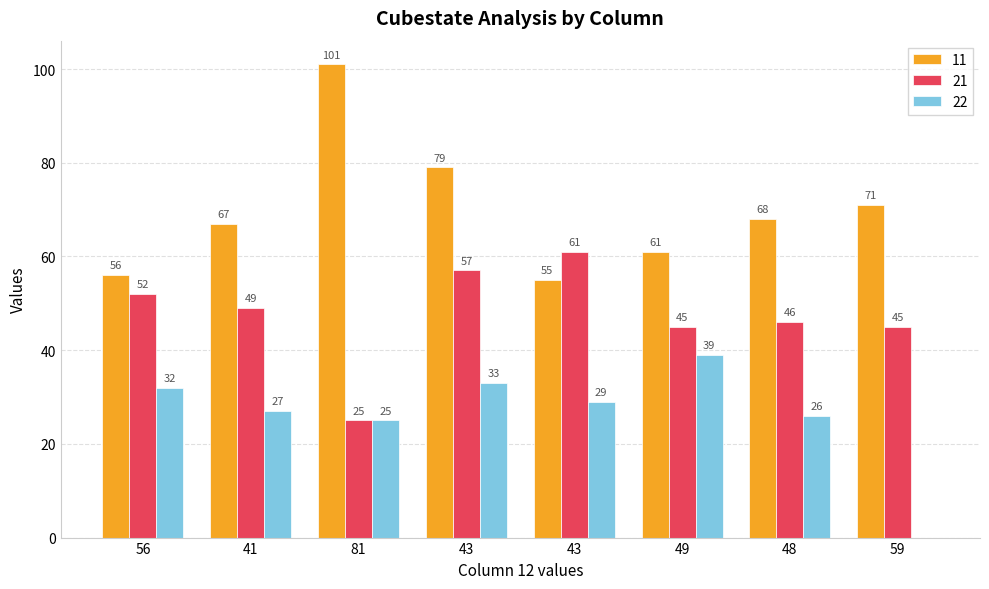

List the series in order of their overall mean, highest first.

11, 21, 22